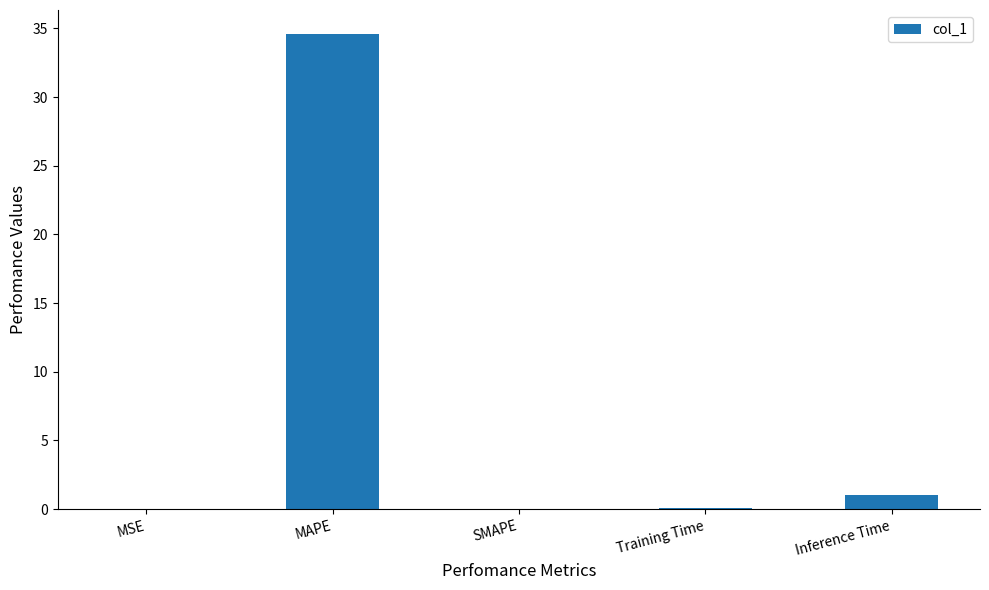

The chart shows a value of 34.6 at MAPE. True or false?

True